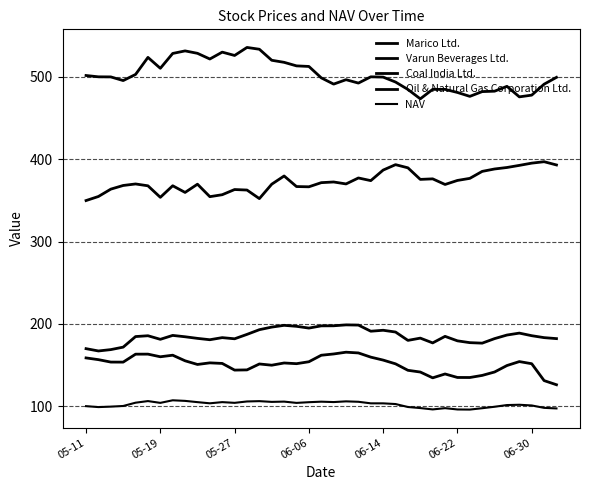

How many lines are shown in the chart?

5